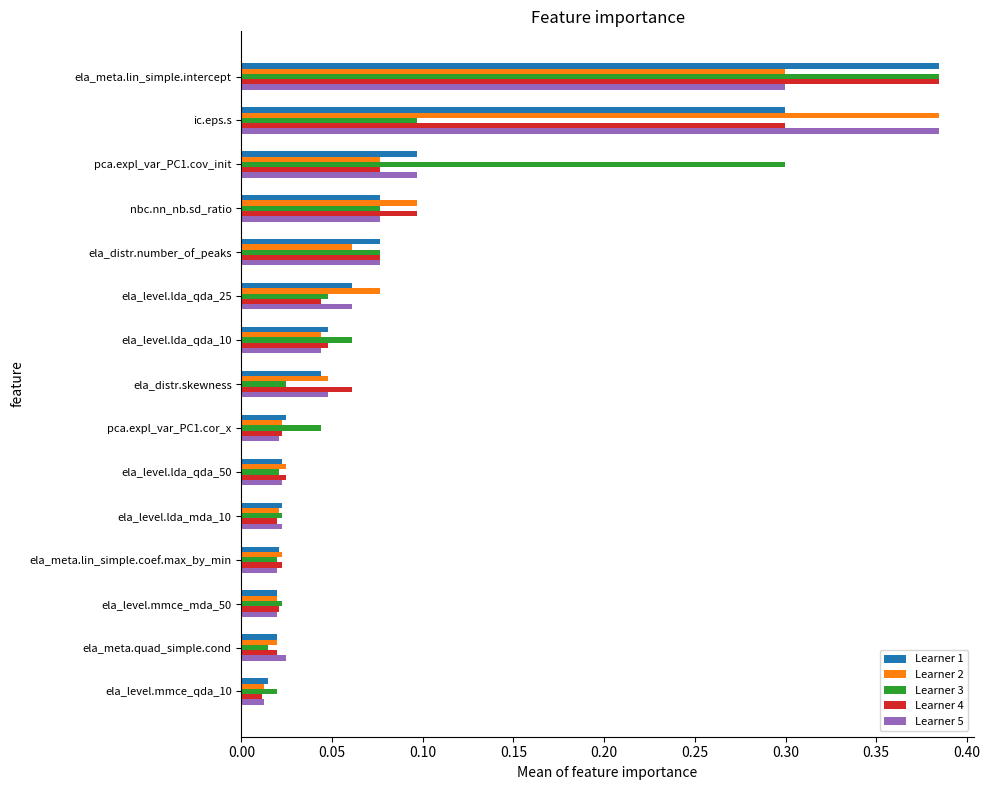

Is the value of Learner 5 at ela_meta.lin_simple.intercept greater than the value of Learner 2 at ela_distr.number_of_peaks?

Yes